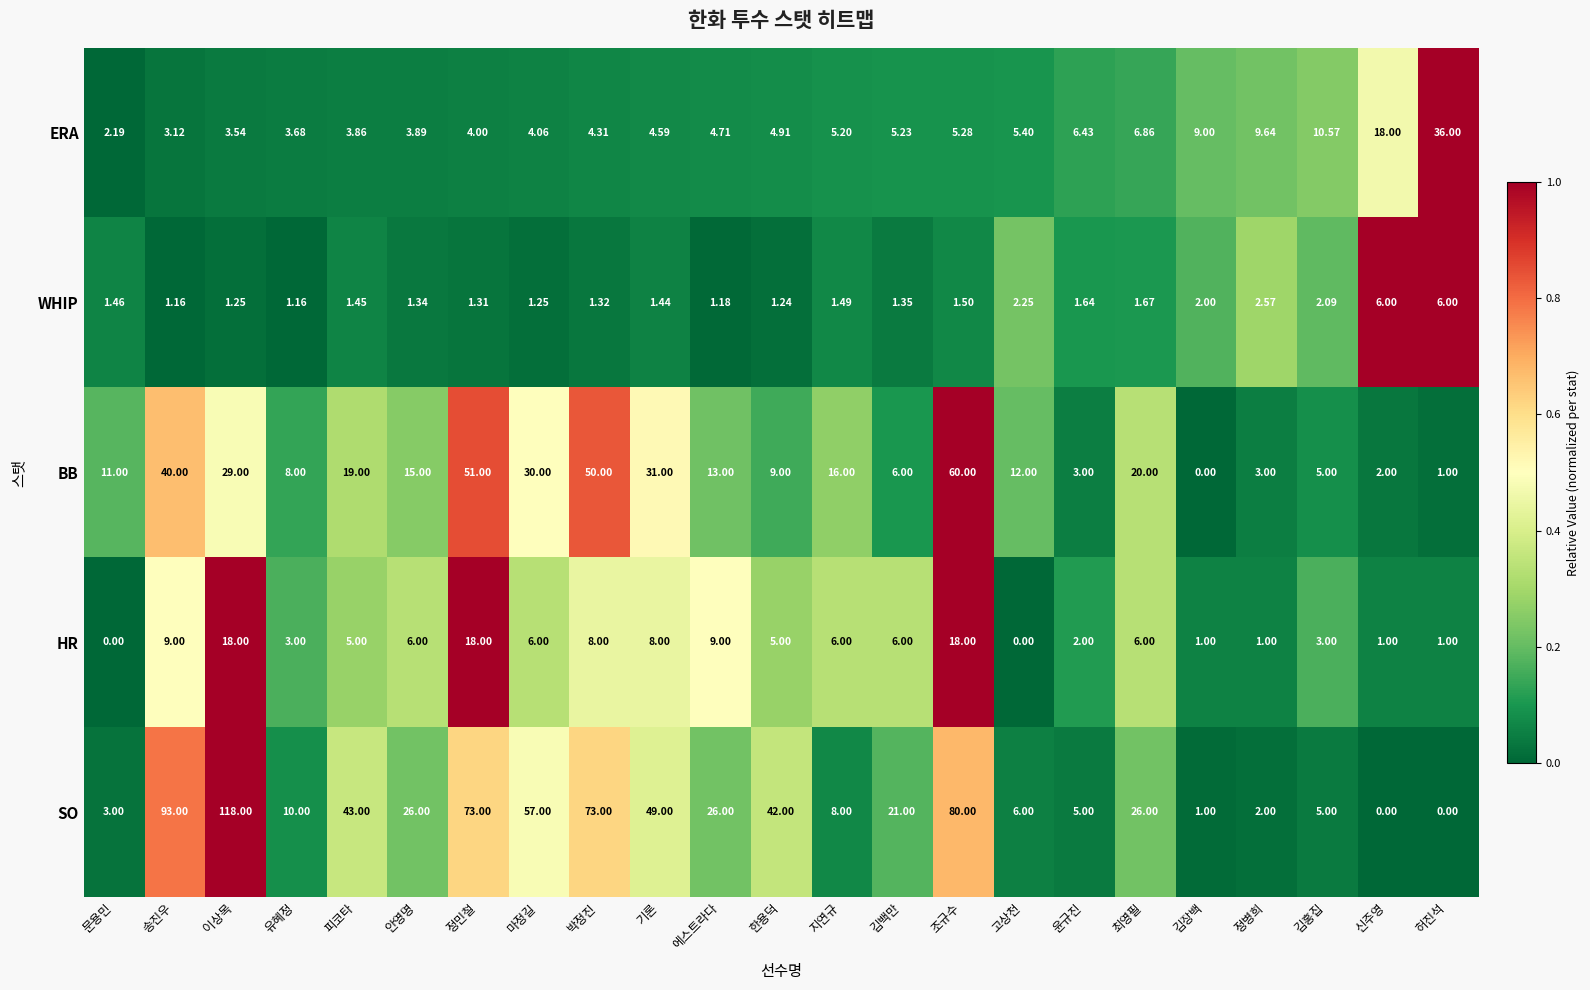

Where is SO nearest to the value 59?

마정길